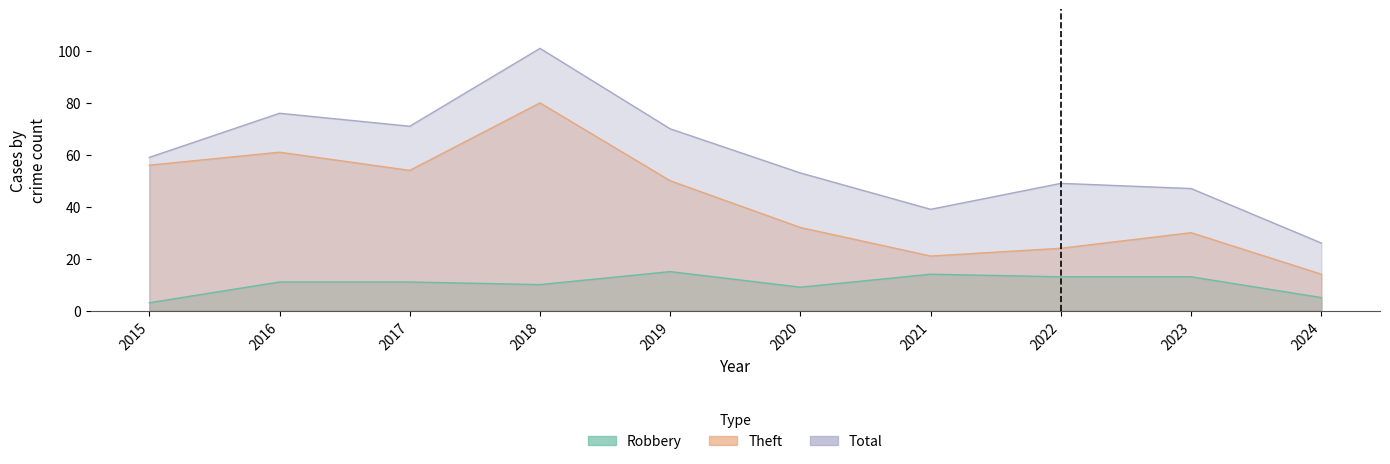

At which category is the sum across all series the highest?

2018